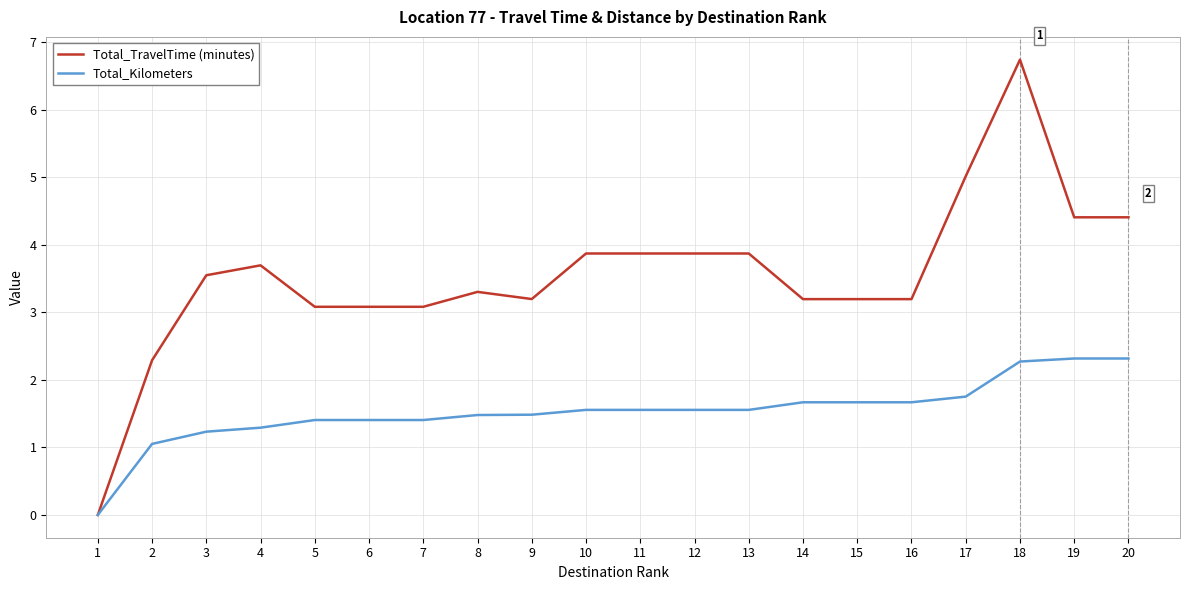

Which series has the largest total across all categories?

Total_TravelTime (minutes)